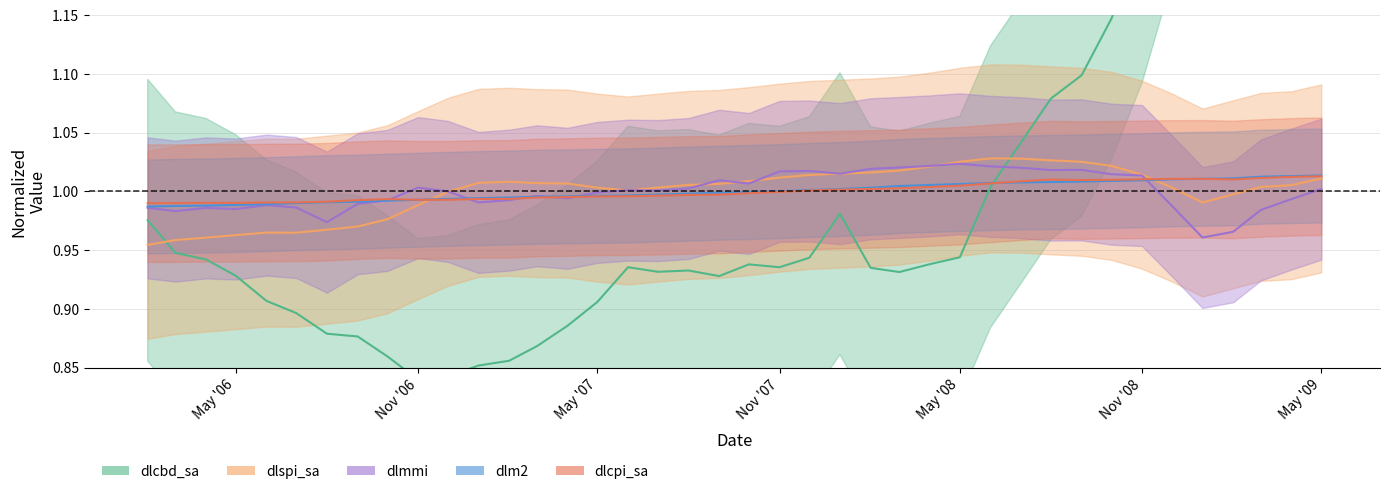

At how many categories does at least one series exceed 1?

30